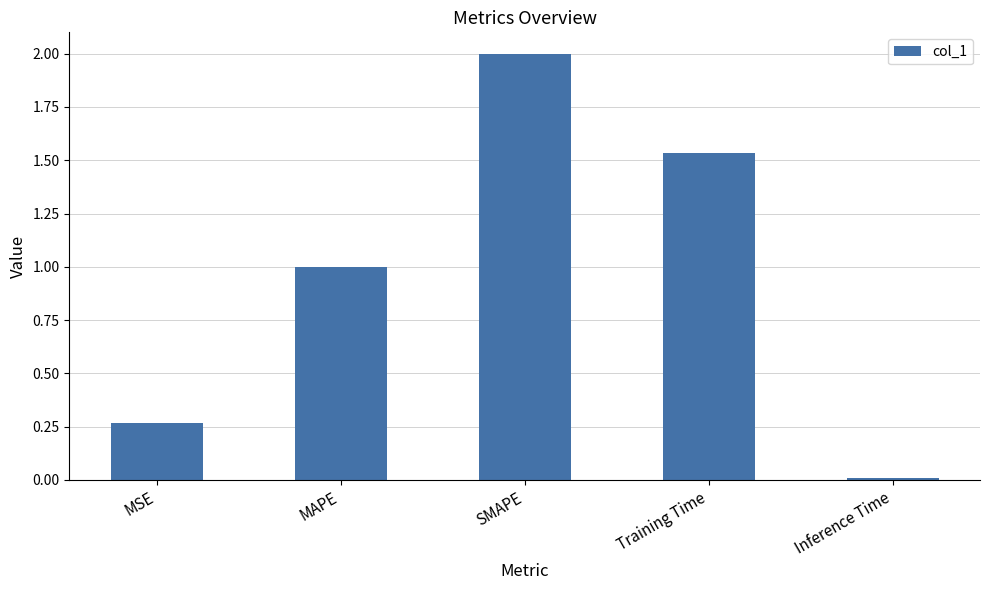

What is the average value?

1.0